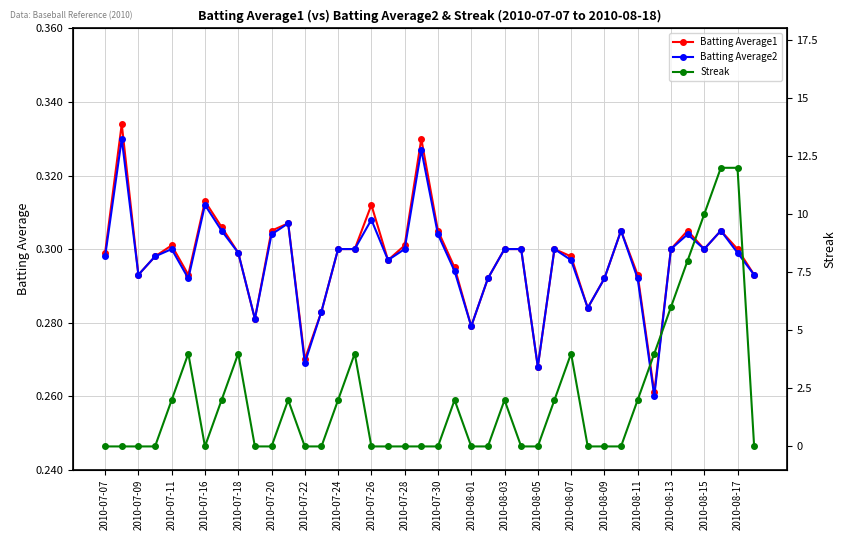

Where is the first local minimum for Batting Average2?

2010-07-09